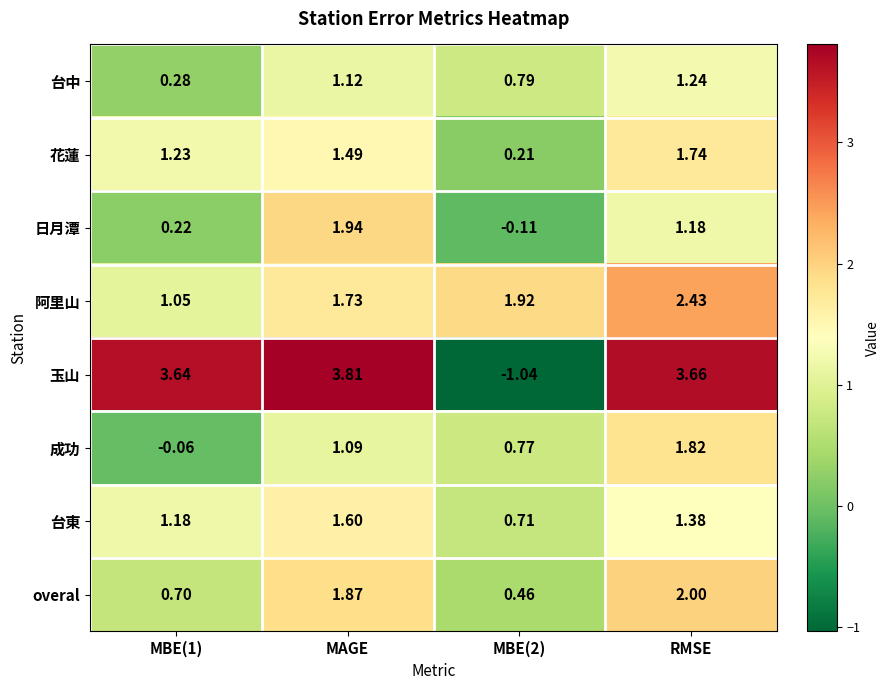

Is the value of 阿里山 at MAGE greater than the value of 台東 at MAGE?

Yes